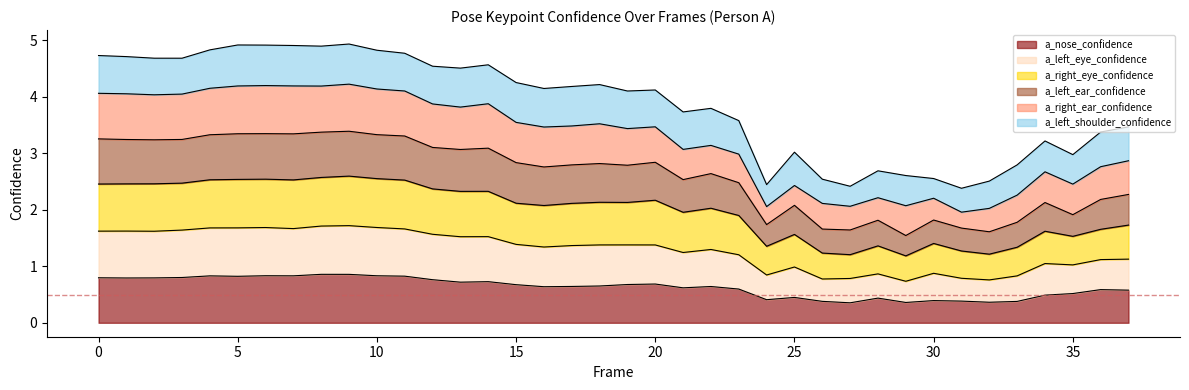

What is the highest value of the a_nose_confidence series?

0.9